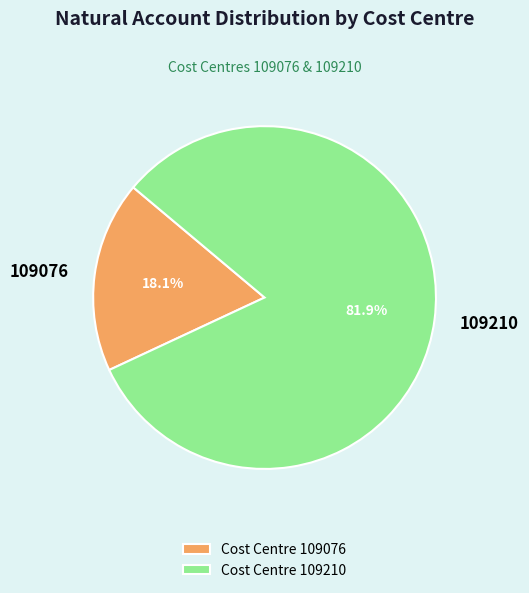

The 109210 slice represents 82% of the pie. True or false?

True